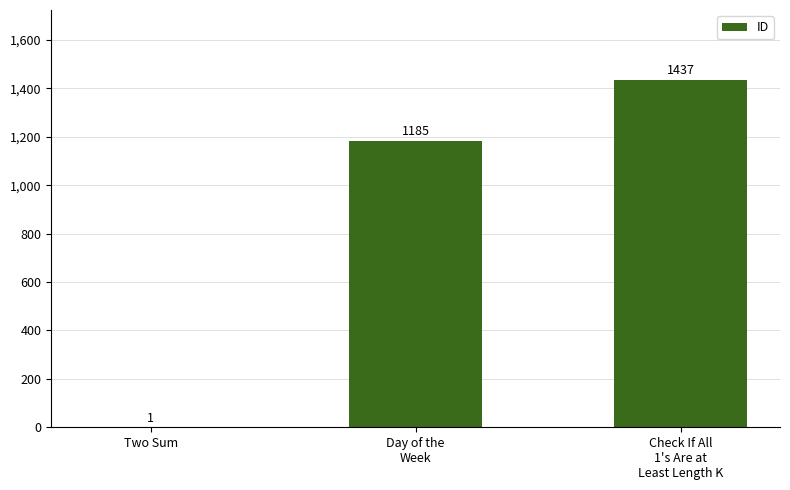

How many values are between 1 and 1437?

3